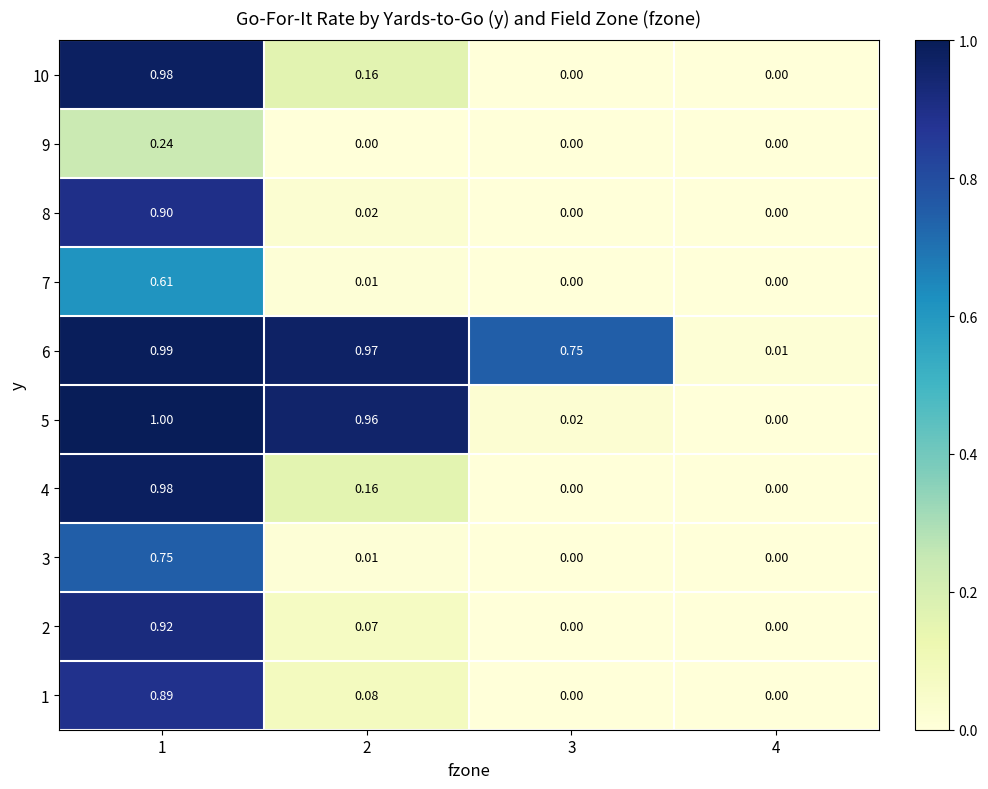

Is the value of 7 at 2 greater than the value of 2 at 3?

Yes